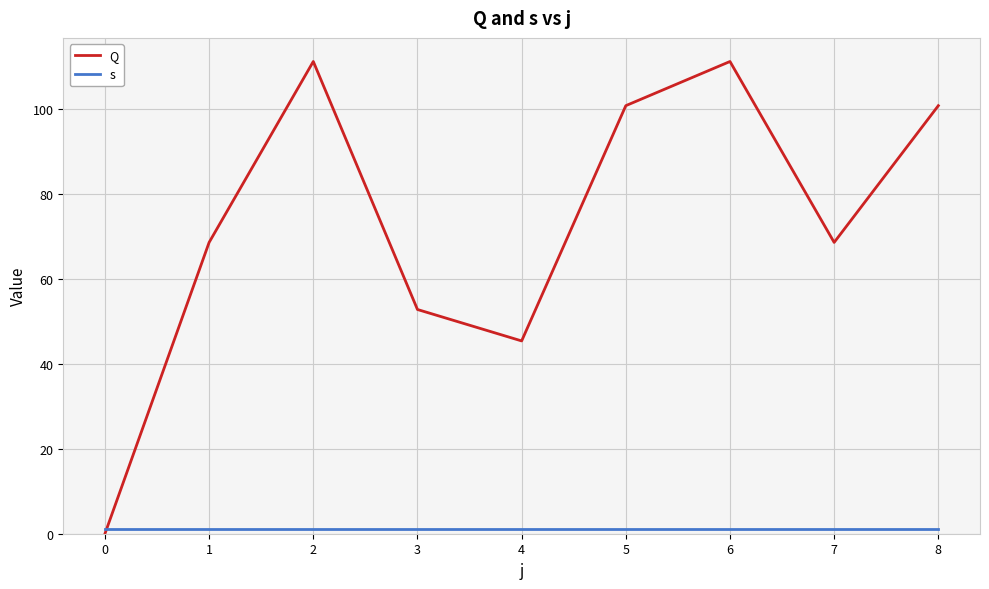

Reading right to left, what are all the values shown in this chart?

Q: 100.8	68.6	111.2	100.8	45.4	52.8	111.2	68.6	0.0
s: 1.0	1.0	1.0	1.0	1.0	1.0	1.0	1.0	1.0